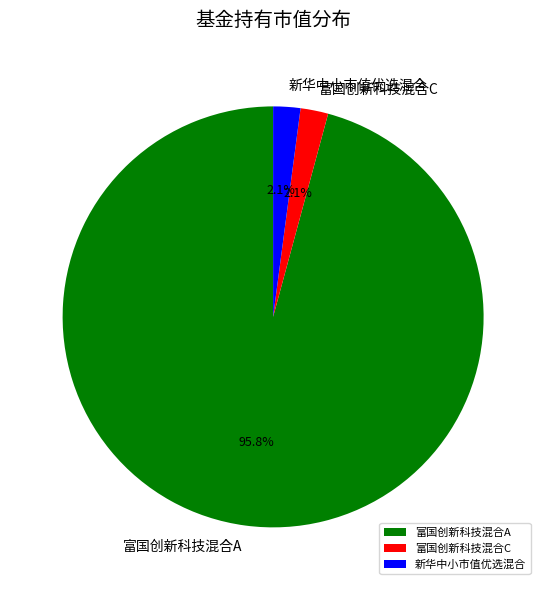

Is the sum of 富国创新科技混合A and 富国创新科技混合C greater than half?

Yes